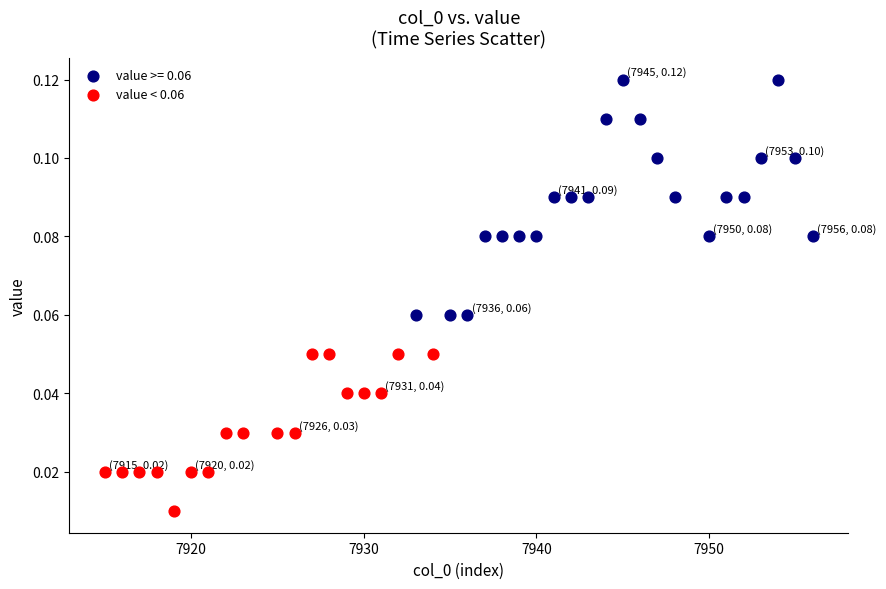

Which series contains the lowest Y value?

value < 0.06